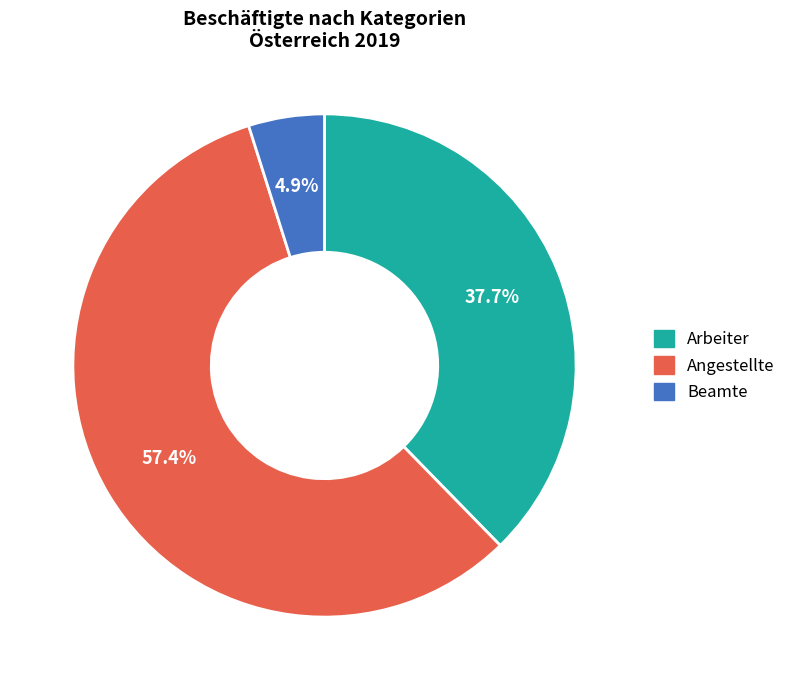

Which category has the smallest portion of the pie?

Beamte